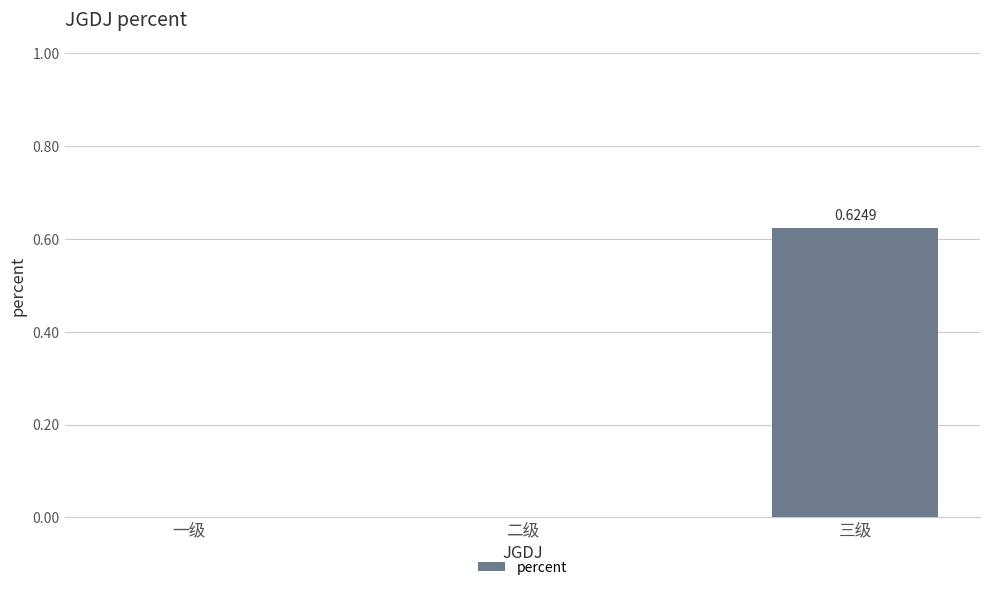

Between 一级 and 三级, which is larger?

三级